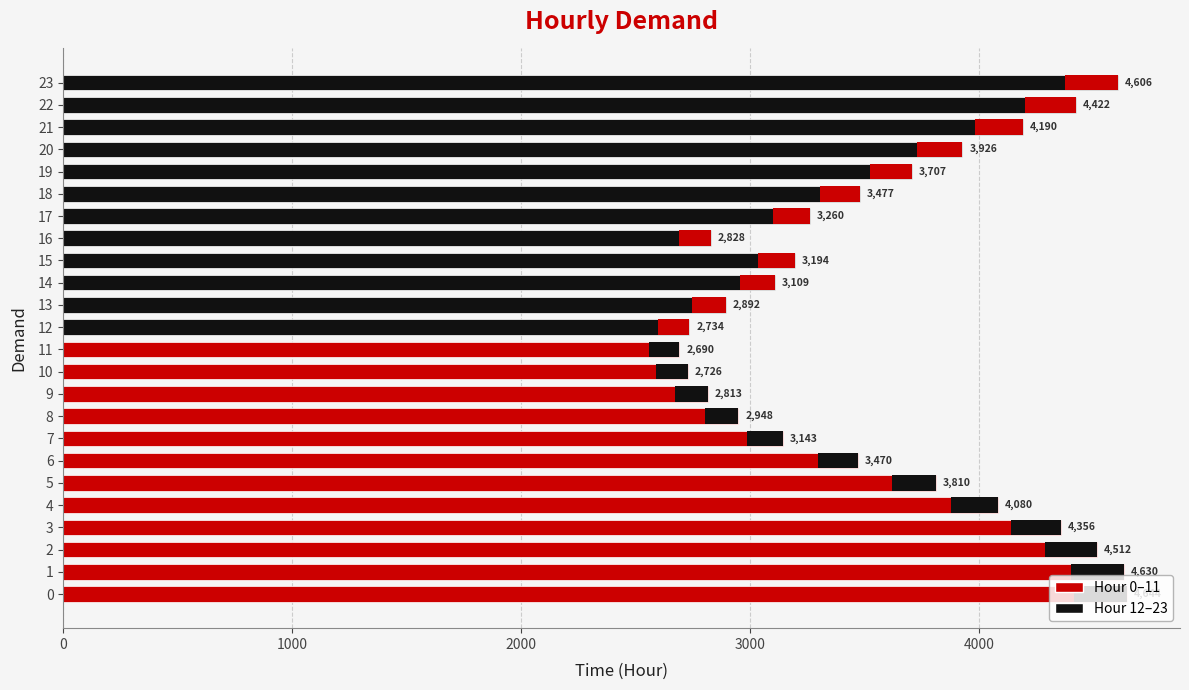

What is the change in value from 5 to 16?

-982